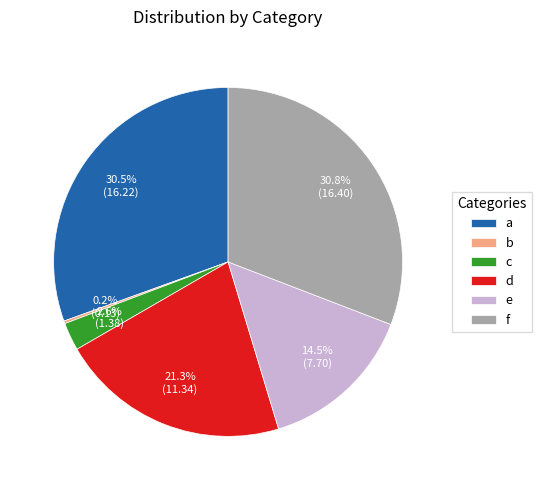

What portion of the pie excludes e?

85.5%